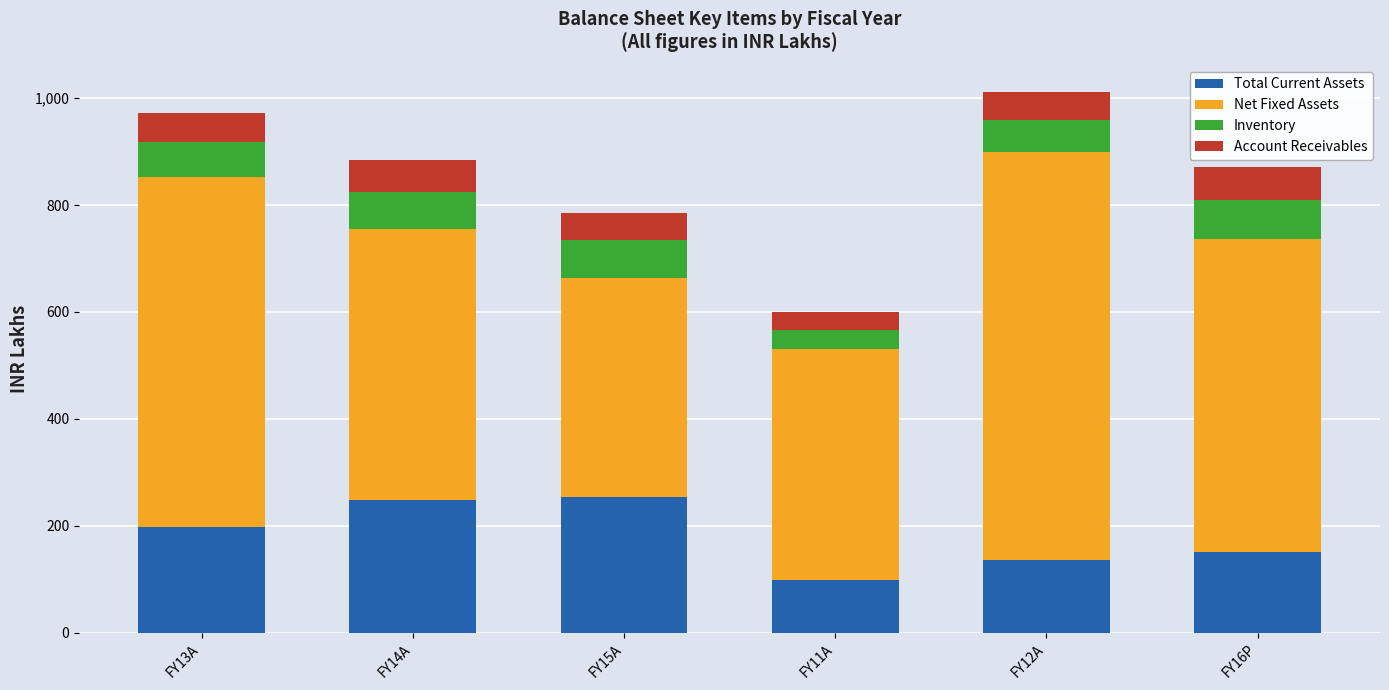

What is the maximum value for Total Current Assets?

254.2